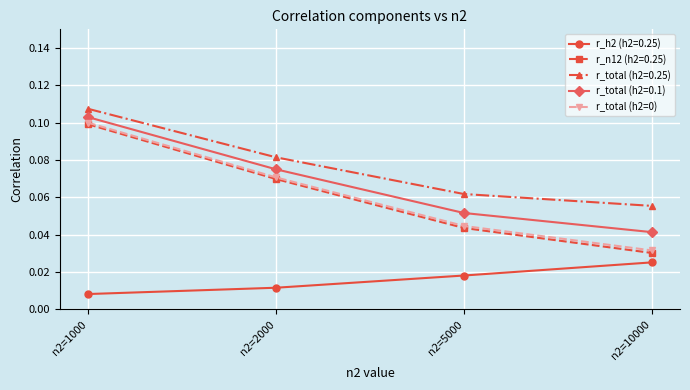

Which series has the largest total across all categories?

r_total (h2=0.25)